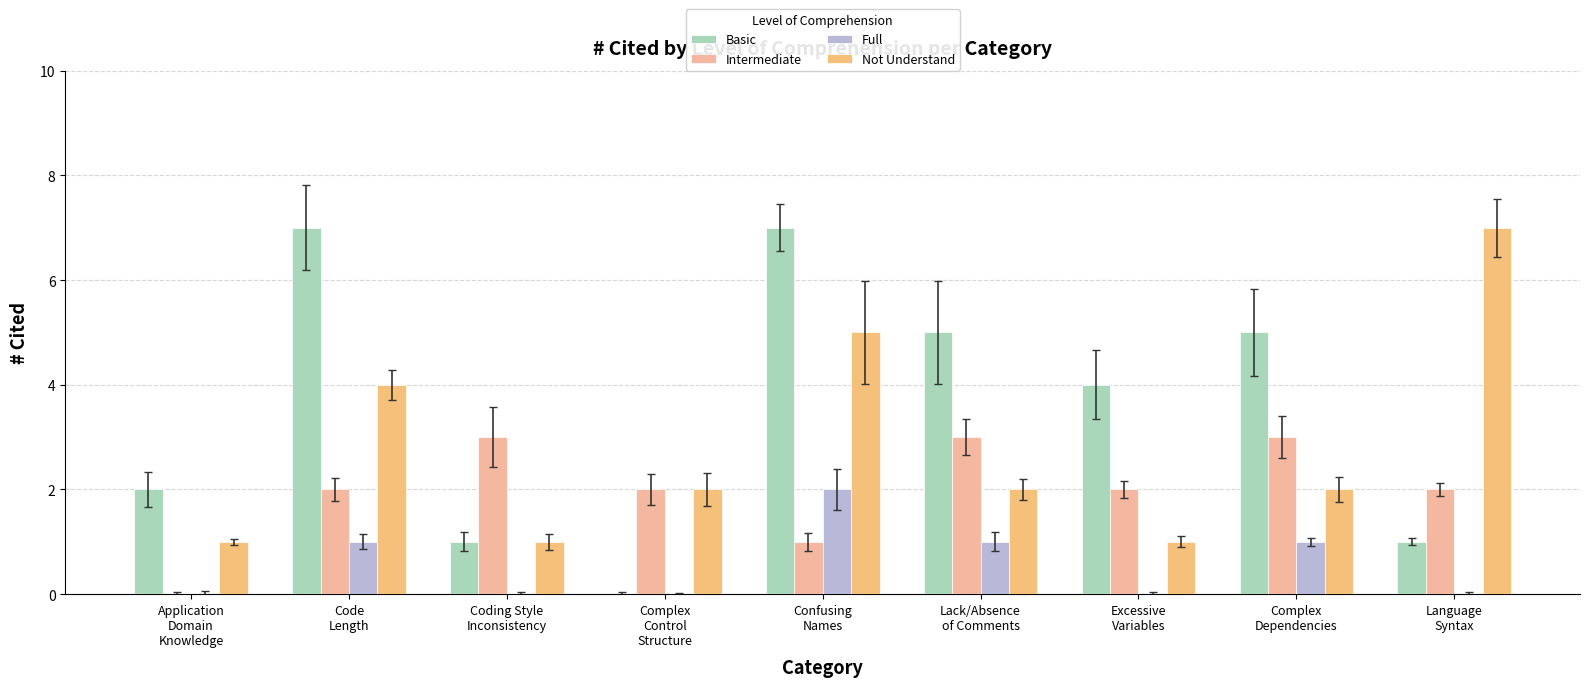

Rank the series at Lack/Absence
of Comments from highest to lowest value.

Basic, Intermediate, Not Understand, Full